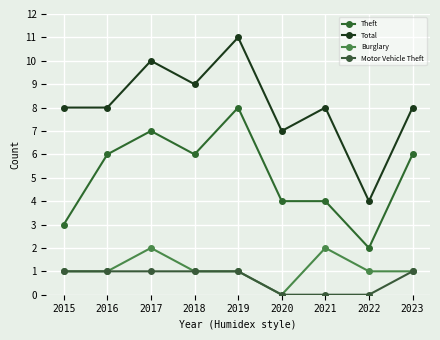

True or false: Theft has a value of 6 at 2018.

True